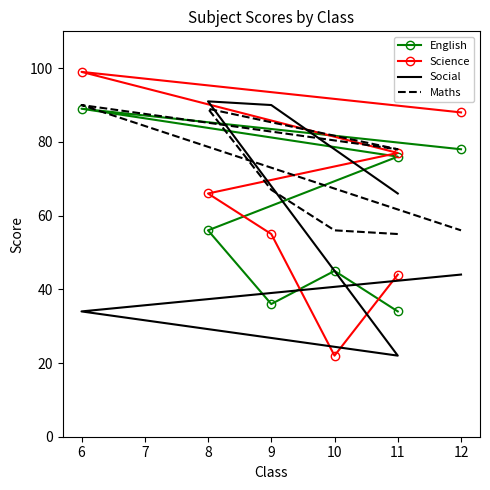

Reading left to right, list all the values displayed in this chart.

English: 34	45	36	56	76	89	78
Science: 44	22	55	66	77	99	88
Social: 66	78	90	91	22	34	44
Maths: 55	56	67	89	78	90	56